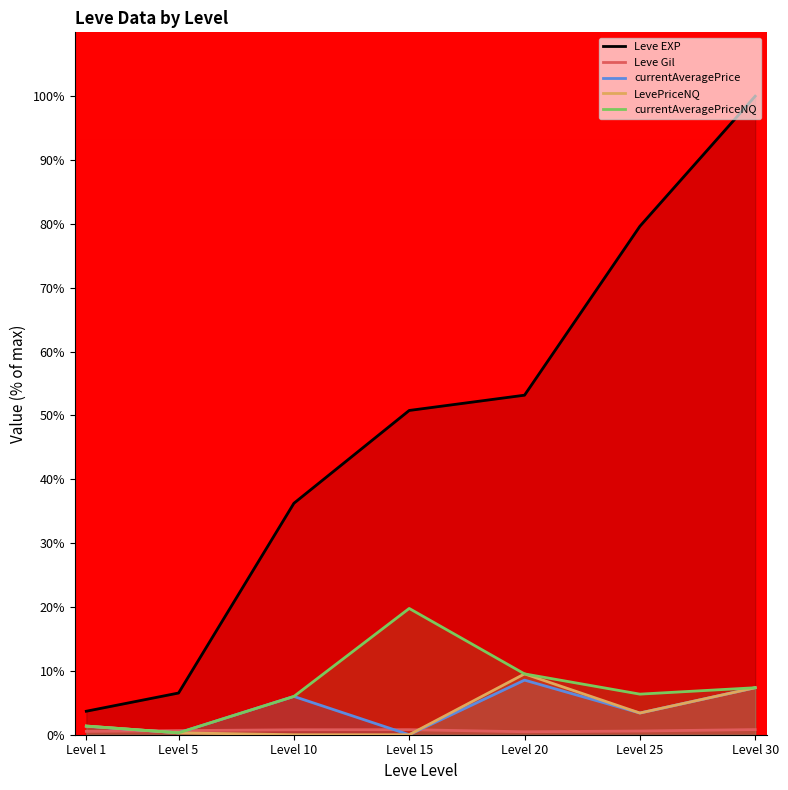

Between which two adjacent categories do currentAveragePriceNQ and Leve Gil first intersect?

Level 1 and Level 5